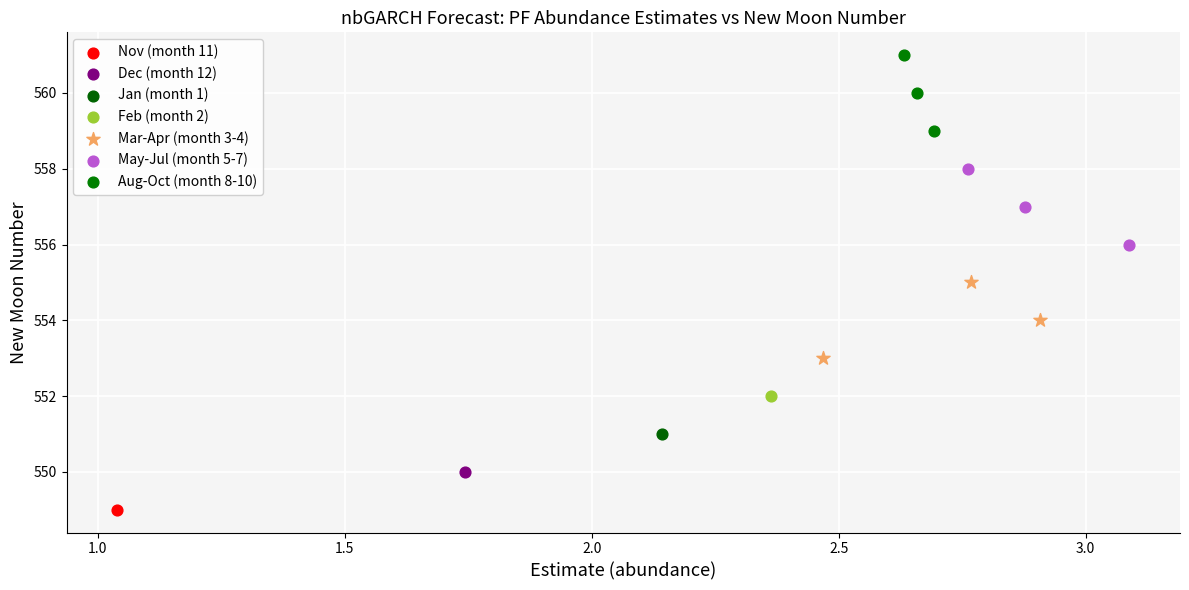

Which series reaches the maximum Y coordinate?

Aug-Oct (month 8-10)